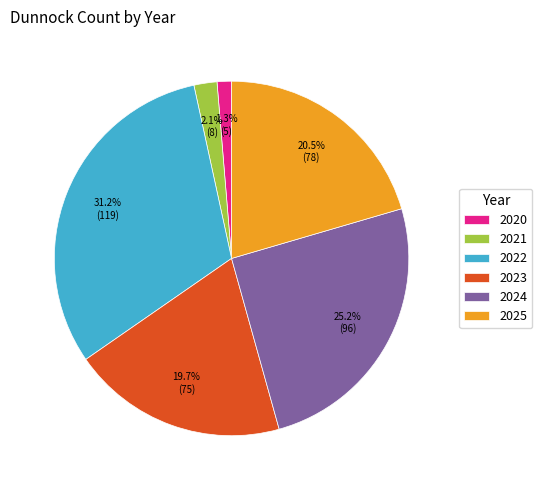

Which has a higher value, 2022 or 2020?

2022